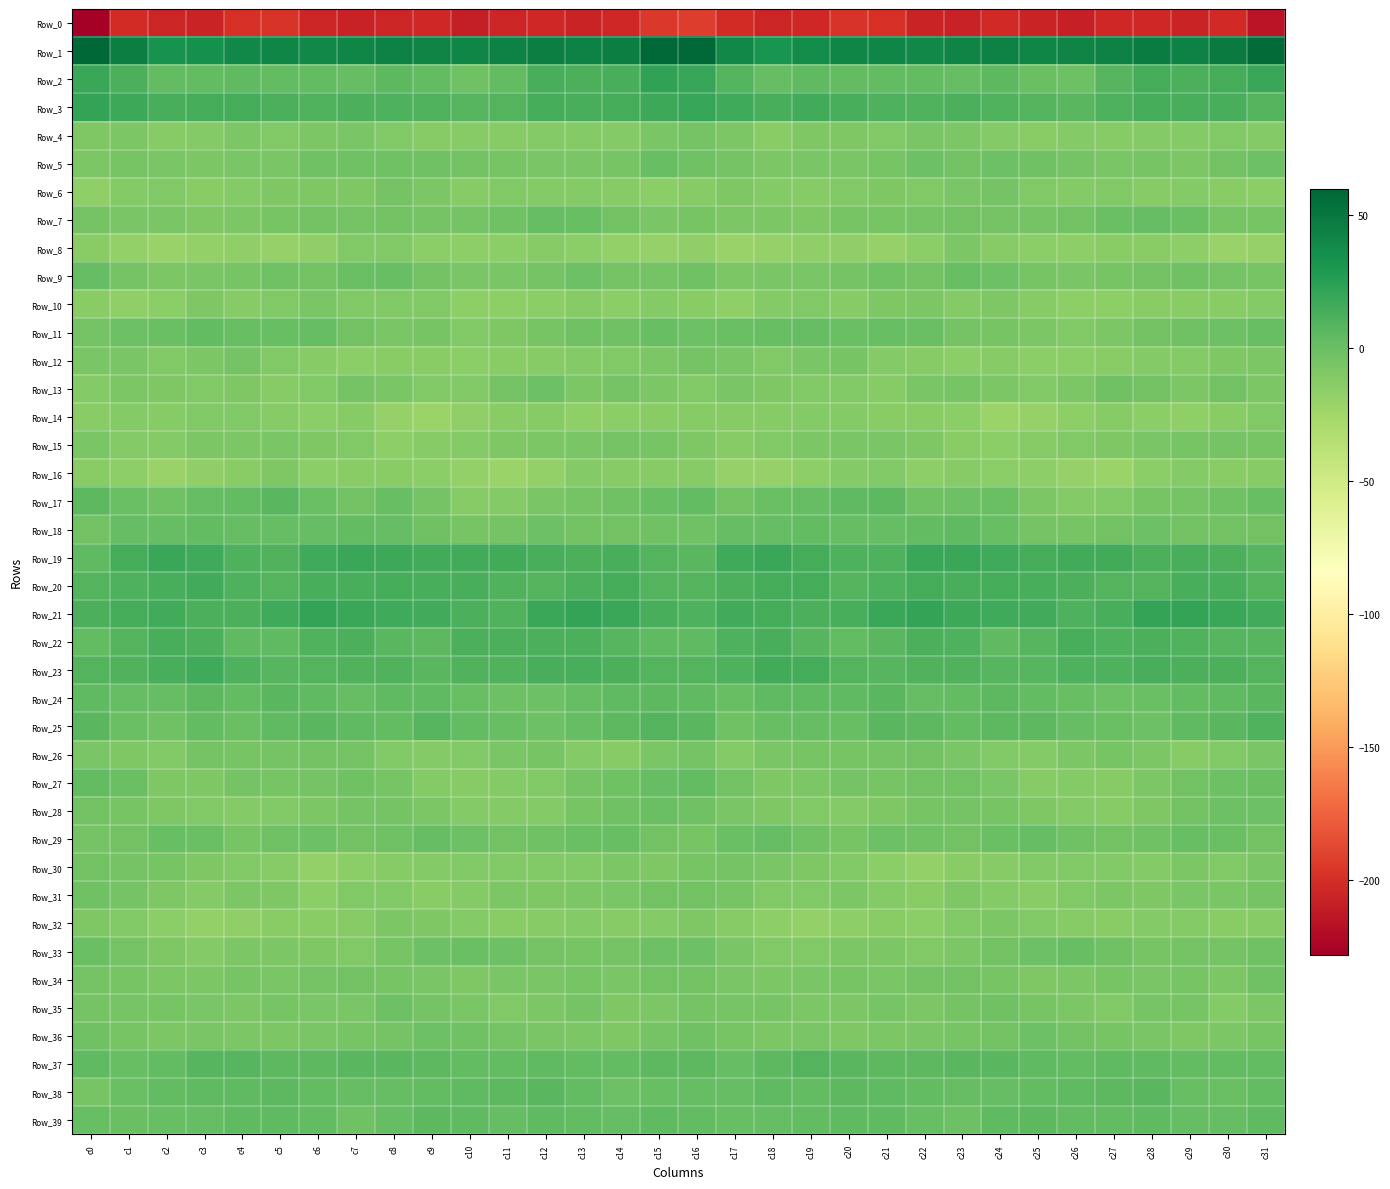

Which series has the widest spread of values?

Row_0